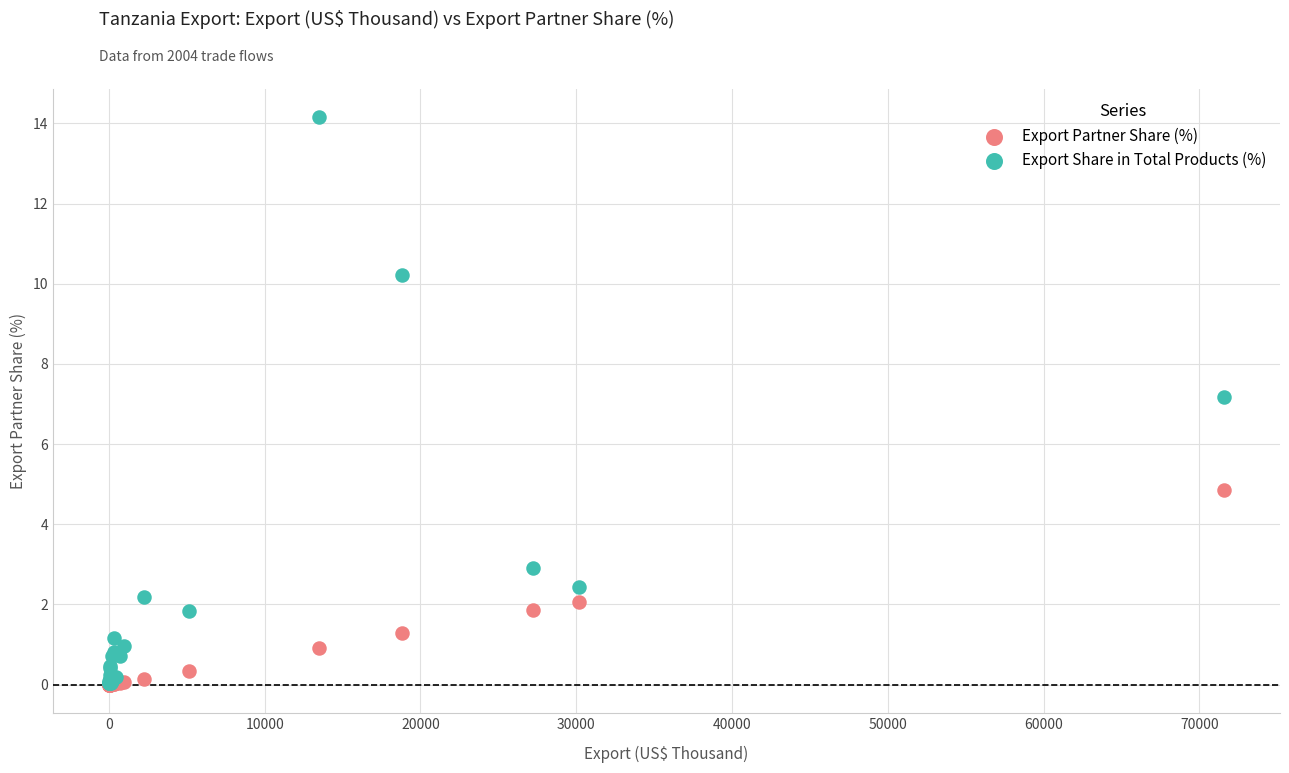

Across all series, what Y value is closest to 7?

7.2